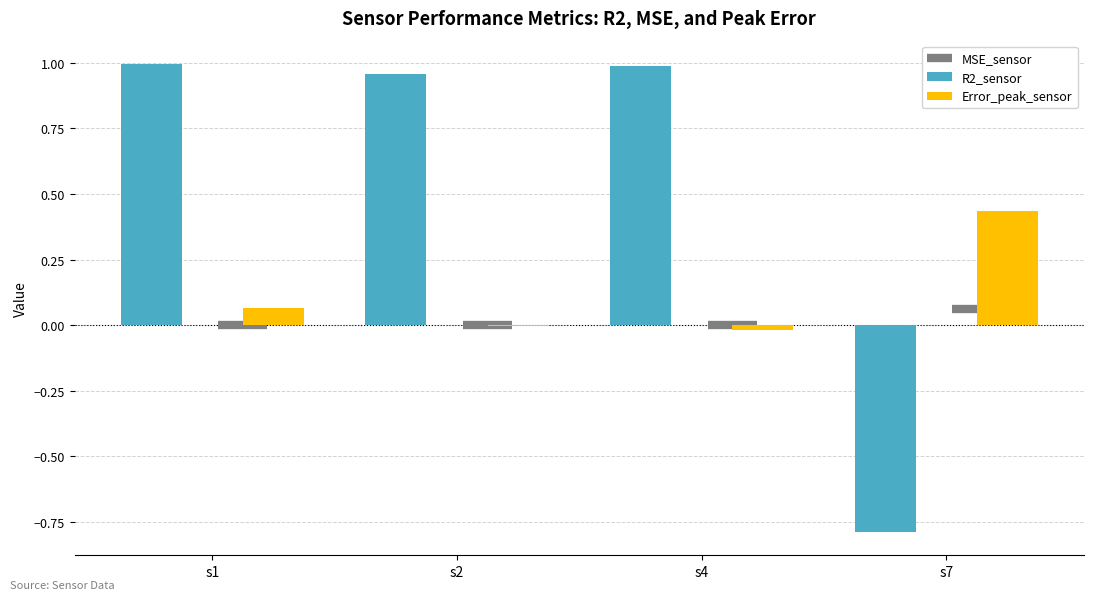

Which series changed the most between s1 and s7?

R2_sensor